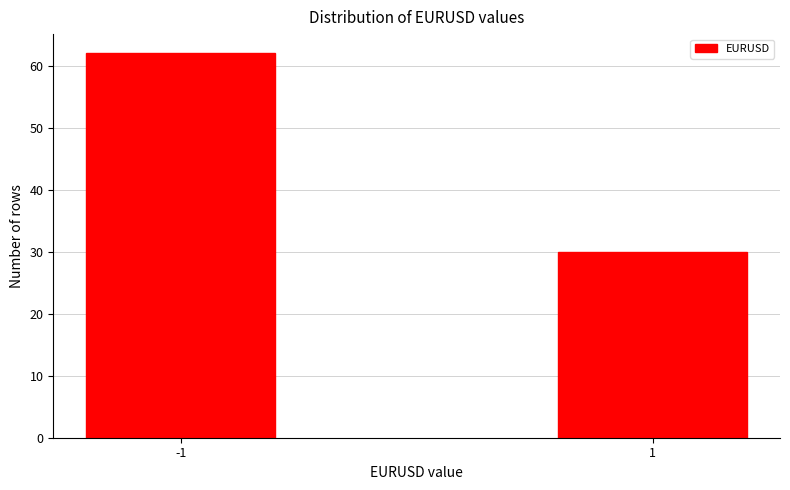

Reading left to right, list all the values displayed in this chart.

62	30